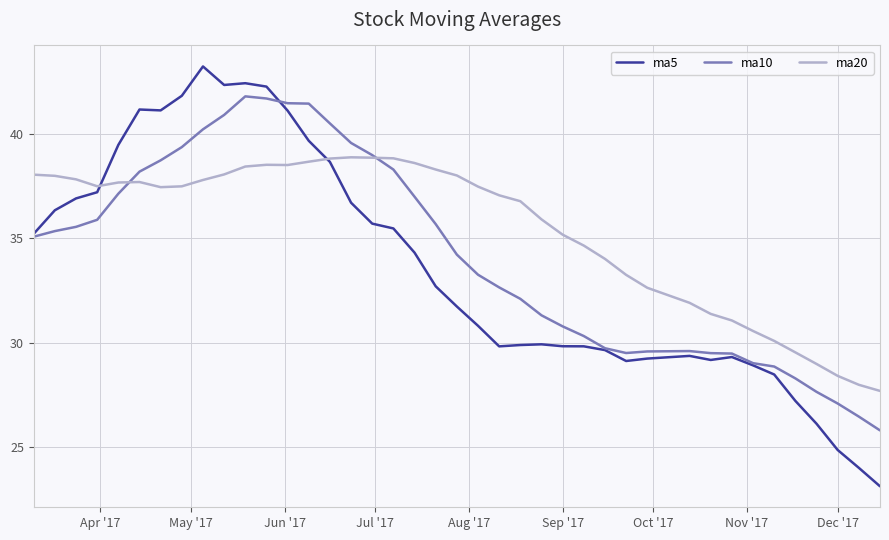

How many distinct data groups are displayed?

3